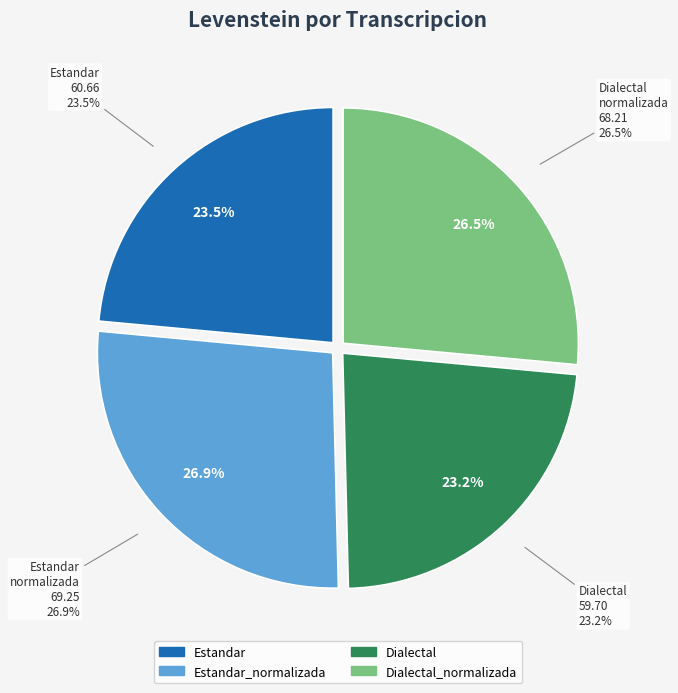

How many slices are in this pie chart?

4